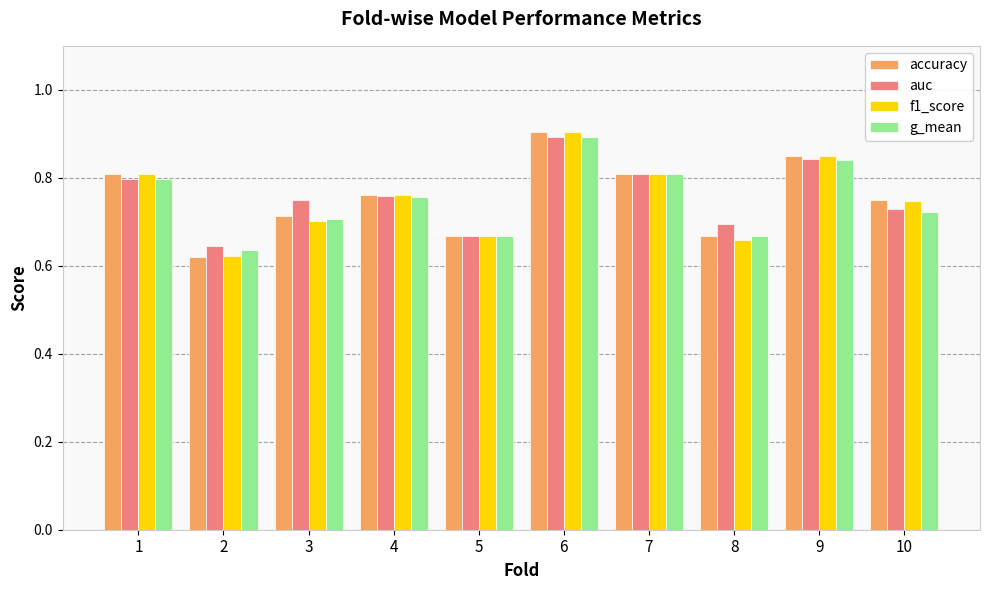

How many groups of bars are there?

10